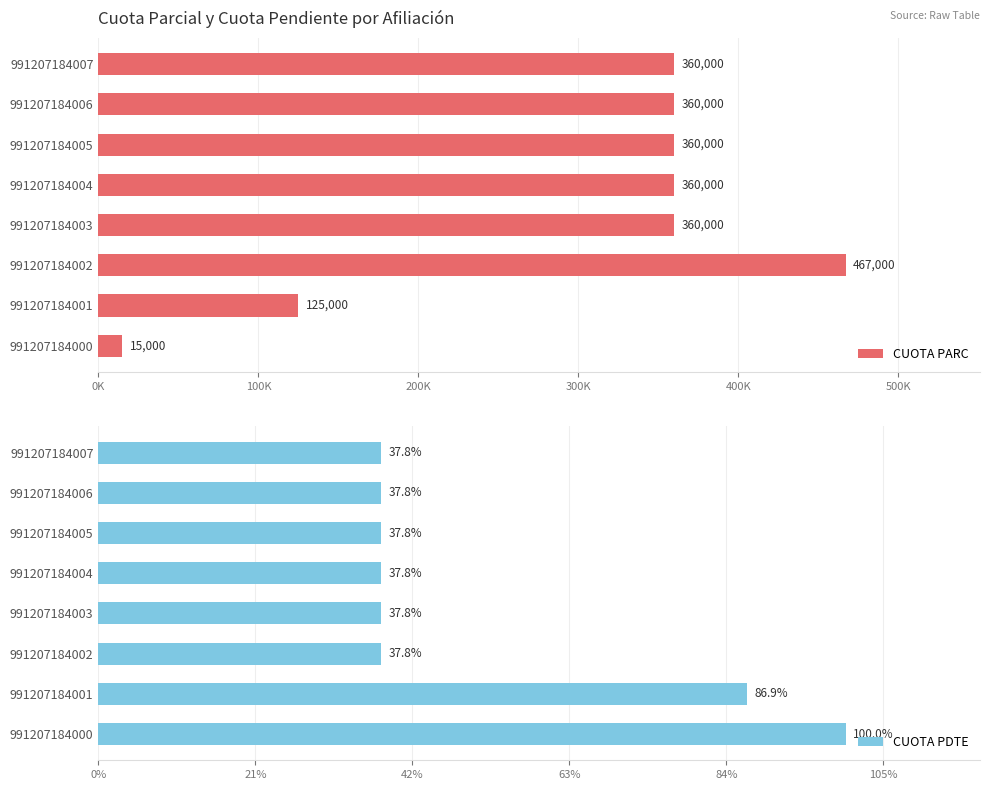

Rank the series at 991207184006 from highest to lowest value.

CUOTA PARC, CUOTA PDTE